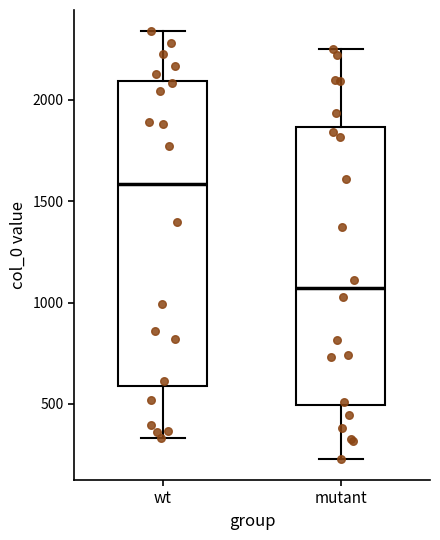

Where does the upper whisker of the box for wt end on the y-axis? The values are not printed on the chart, so give them approximately, as read against the axis.

2350